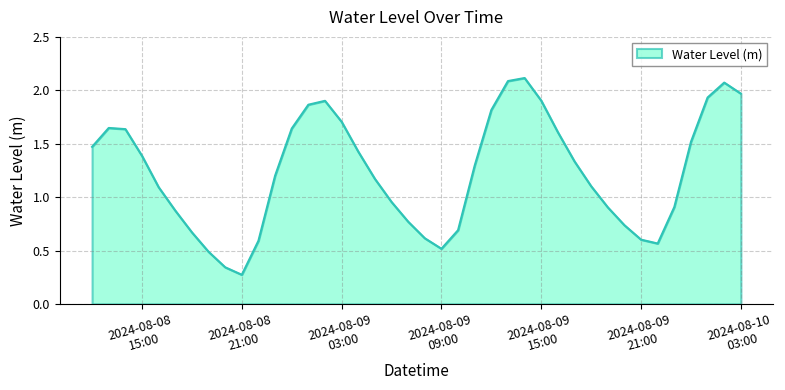

What is the difference between the maximum and minimum values?

1.8